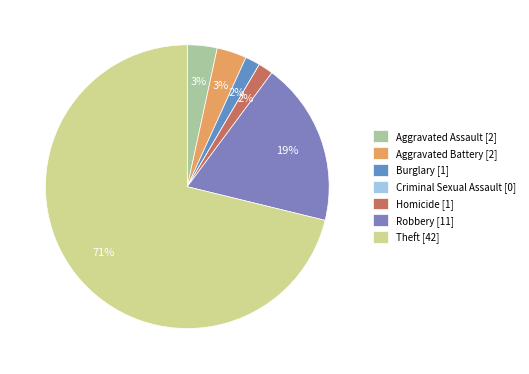

What is the change in value from Aggravated Battery to Burglary?

-1